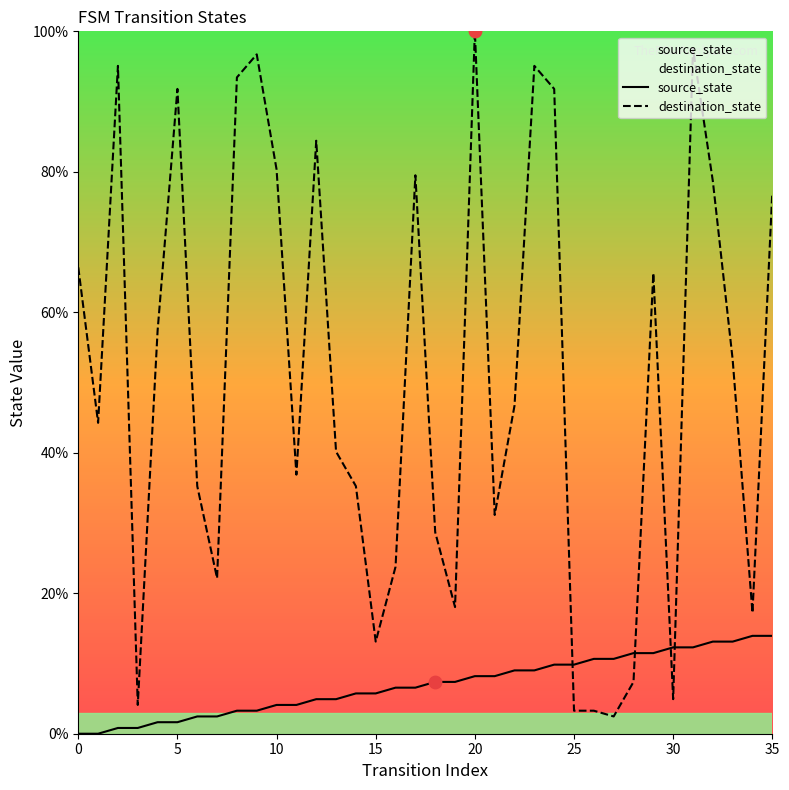

Which series reaches the minimum Y coordinate?

source_state